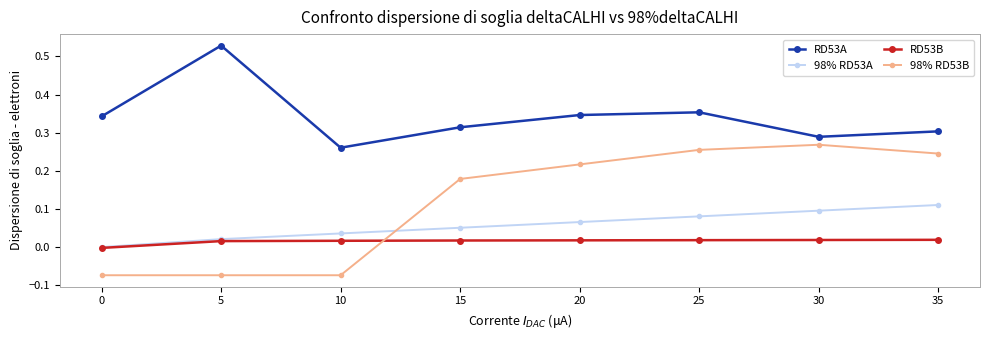

How many values in the RD53B series exceed 0?

7